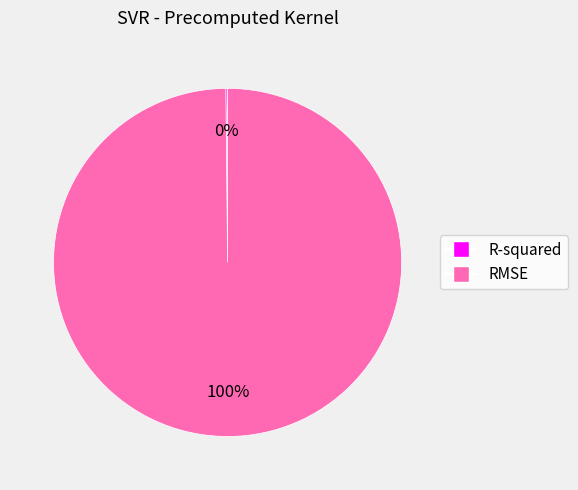

Which category has the biggest portion of the pie?

RMSE